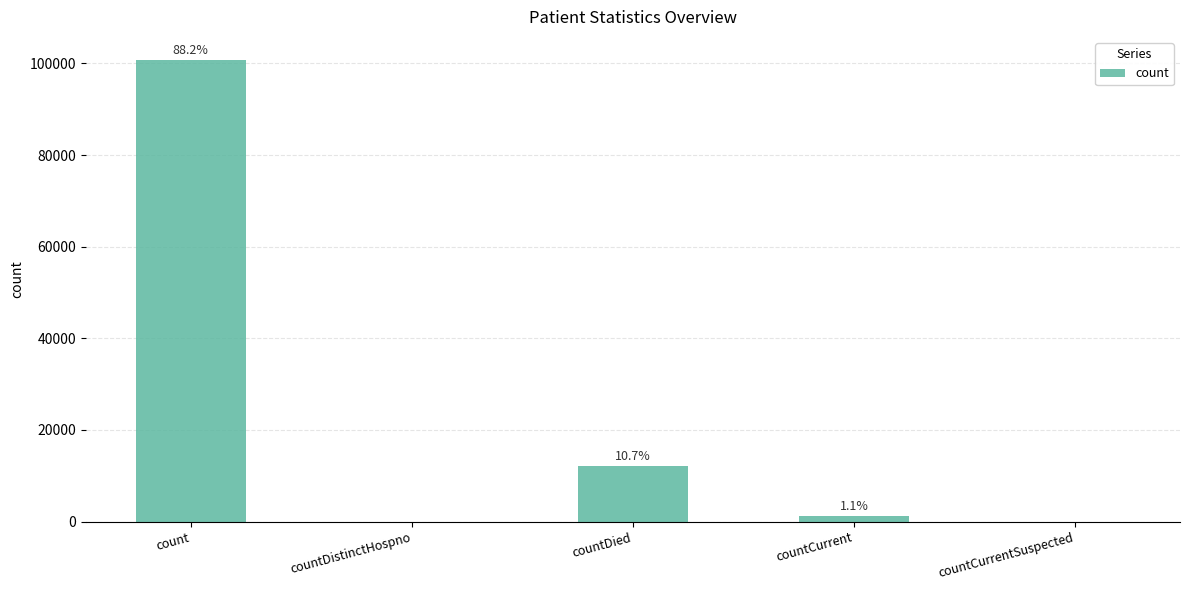

Are the bars horizontal?

No